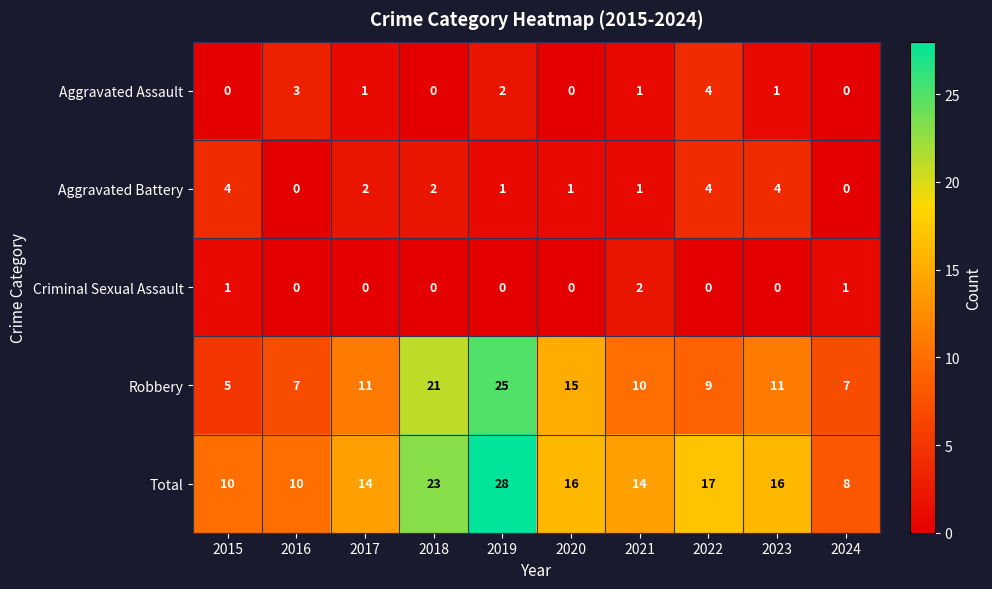

What is the approximate value of Total at 2019, to the nearest 5?

30